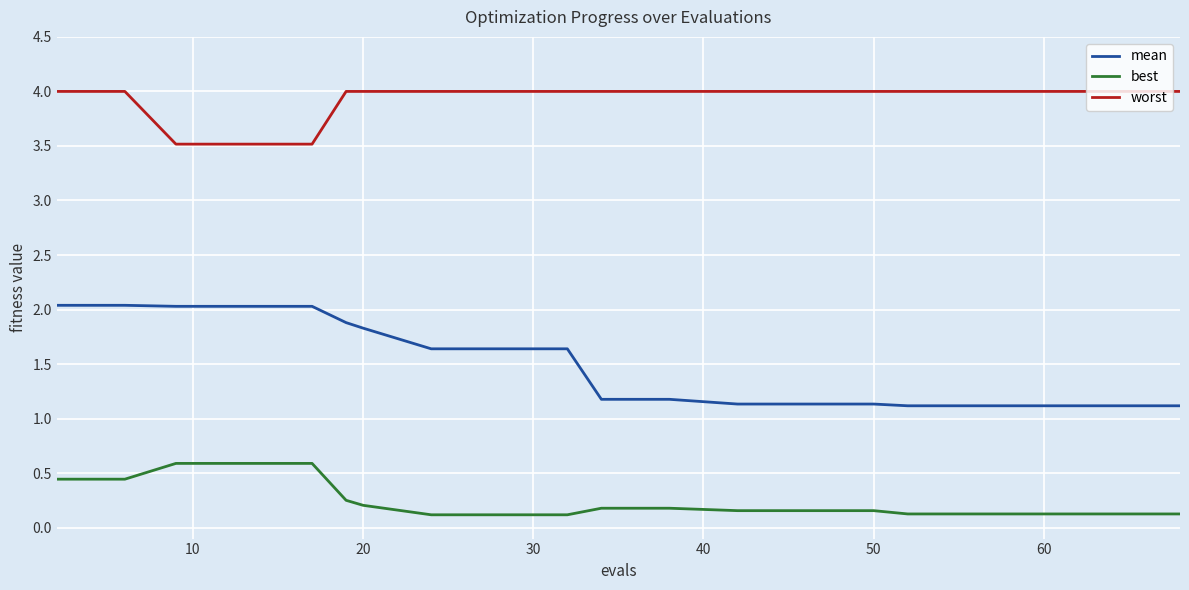

How many series are shown in this chart?

3